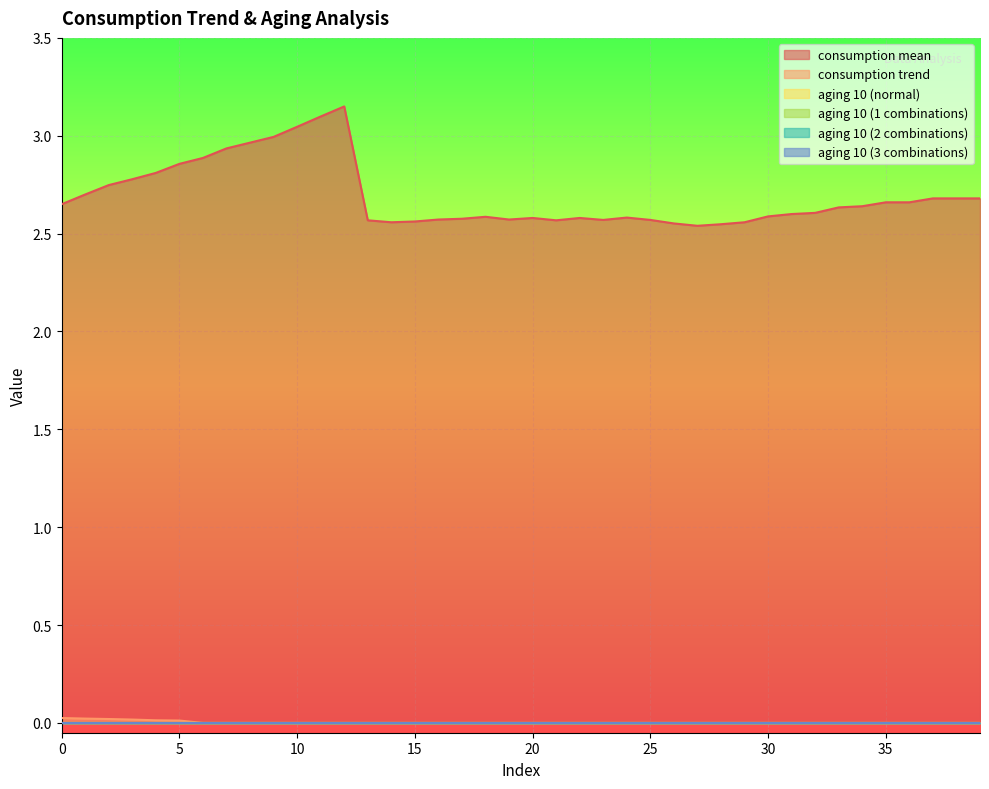

Does the chart display data point markers on the line(s)?

No